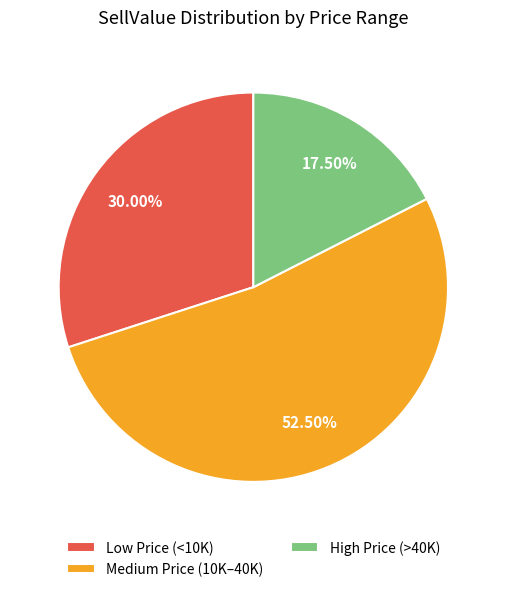

Combined, do Medium Price (10K–40K) and Low Price (<10K) account for over 50%?

Yes